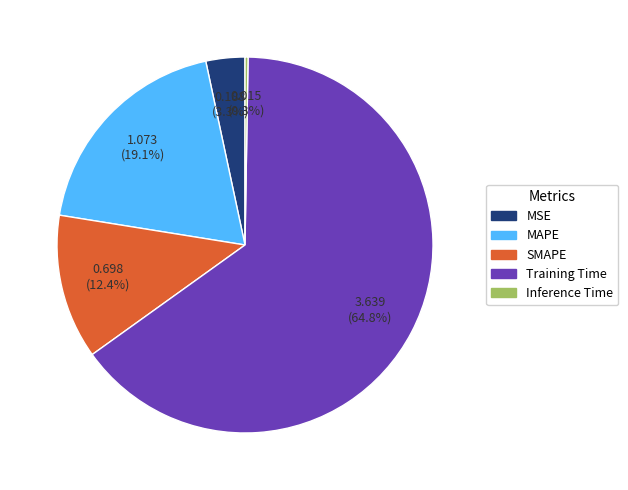

To the nearest percent, what percentage of the pie is SMAPE?

12%